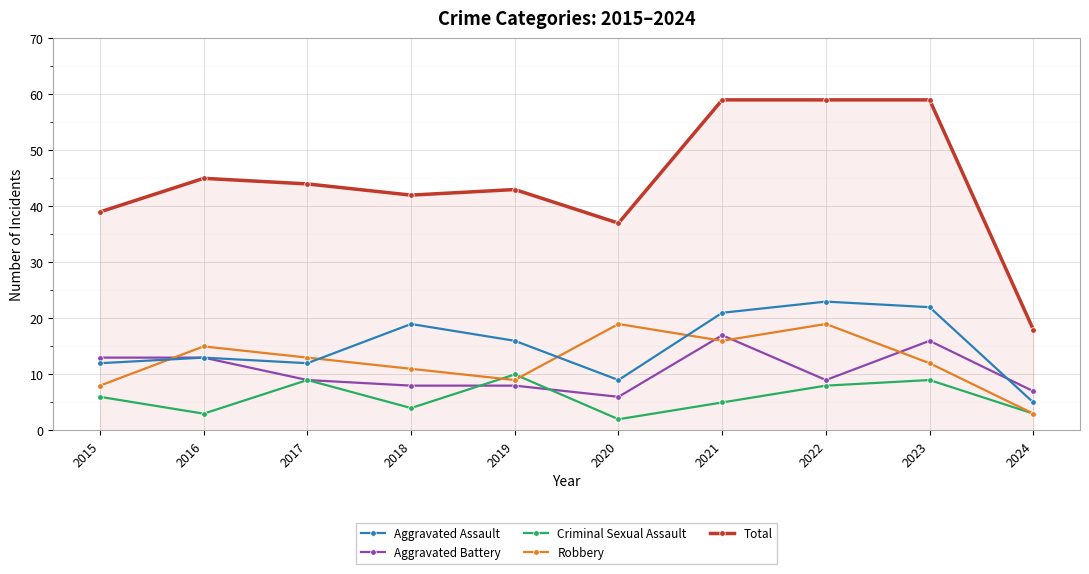

How many series are shown in this chart?

5